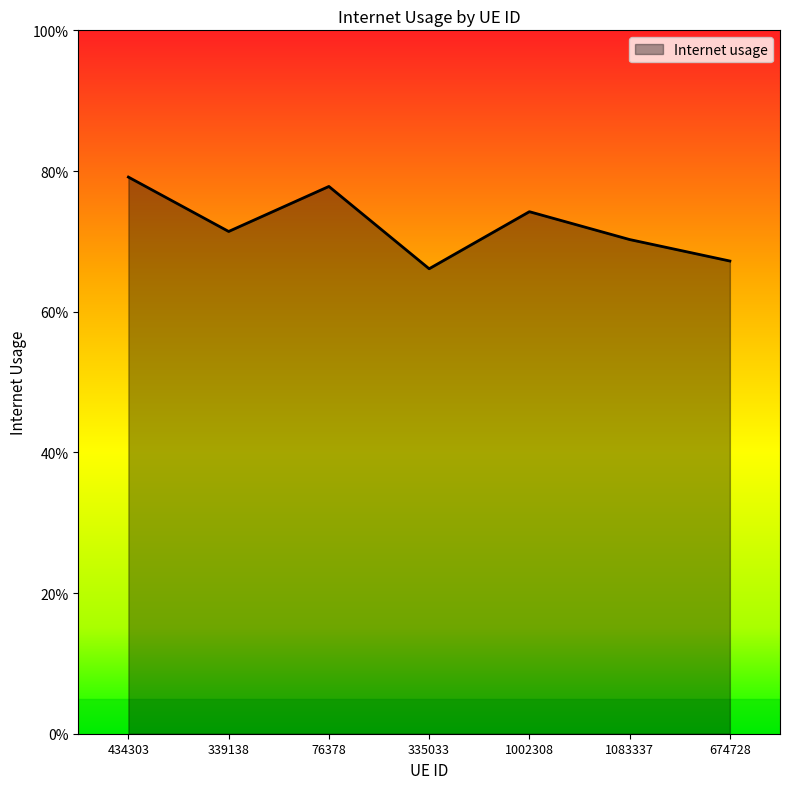

Rank the categories by value from highest to lowest.

434303, 76378, 1002308, 339138, 1083337, 674728, 335033